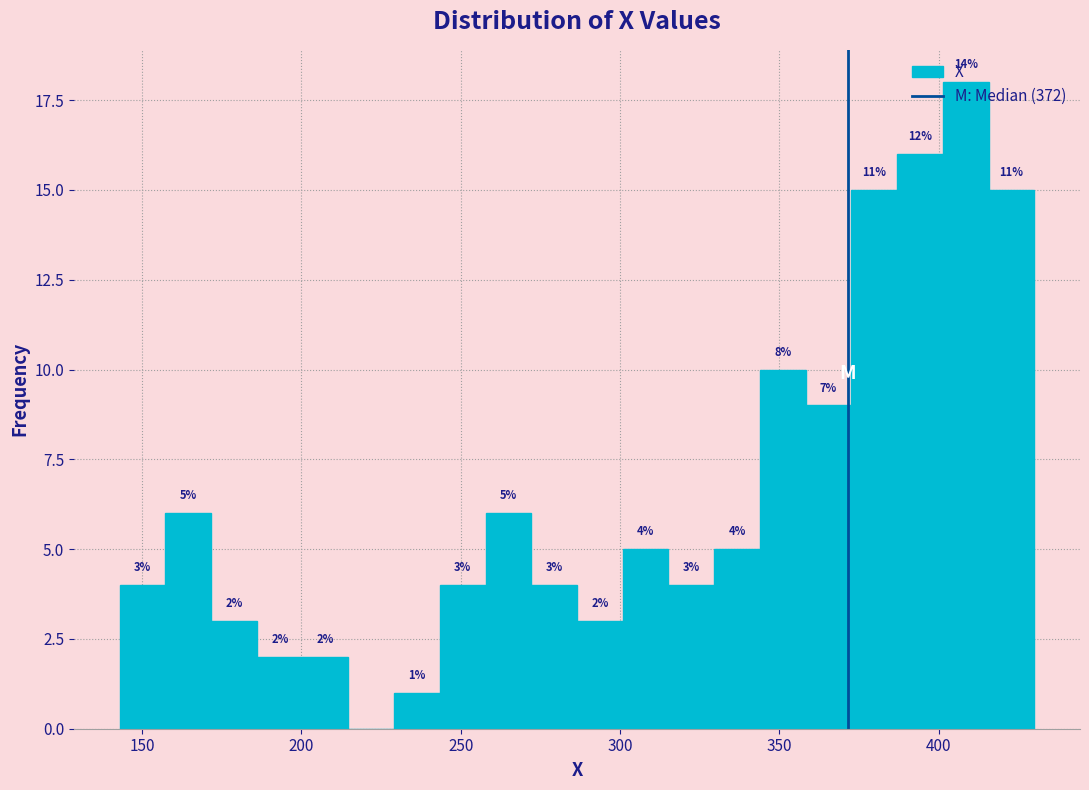

Around what value on the x-axis is the tallest bar? Give the approximate position of its centre, as read against the axis.

410